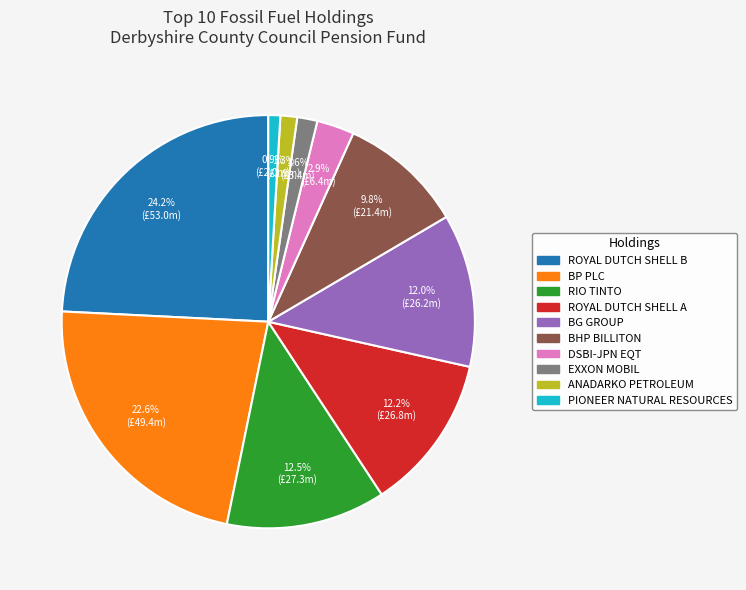

Is it true that EXXON MOBIL is 2% of the pie?

True